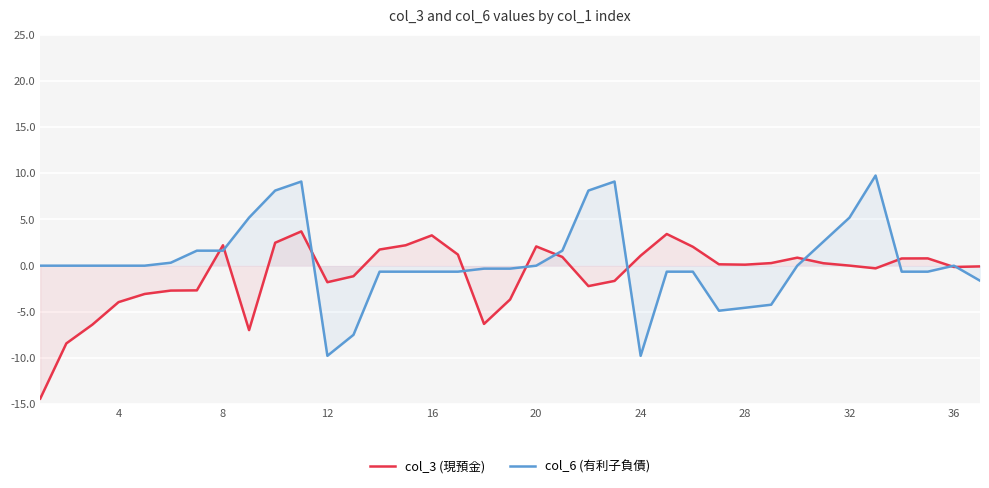

Is it true that col_3 (現預金) equals 1.1 at 24?

True